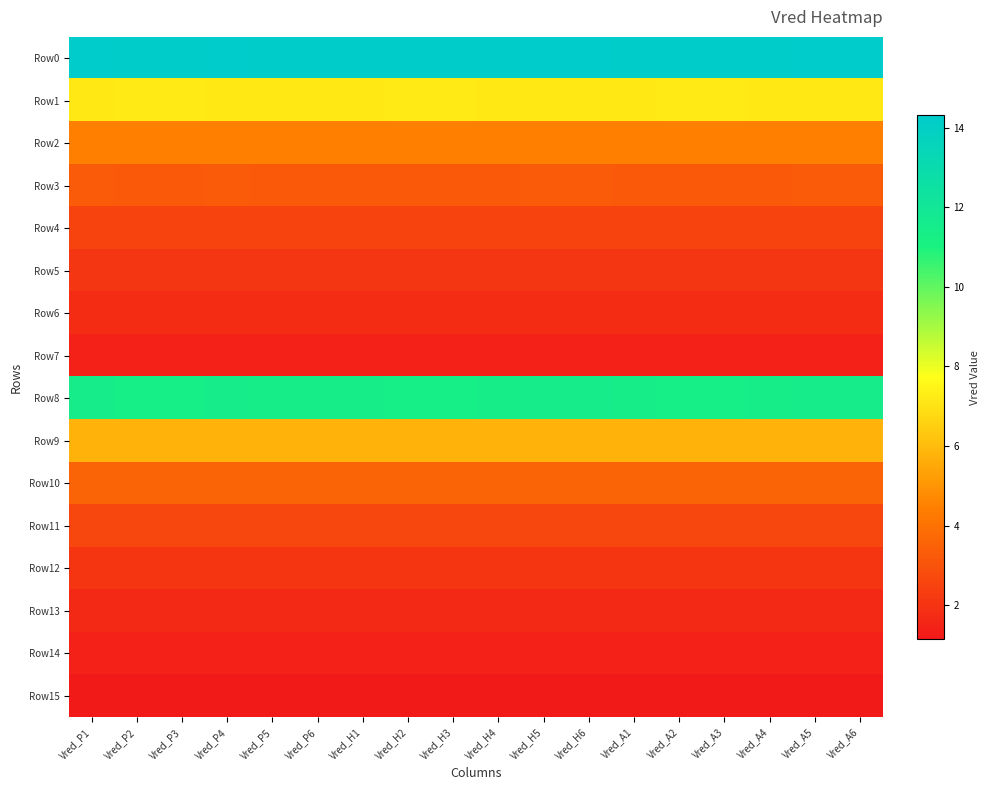

Reading right to left, list all the values displayed in this chart.

Row0: Vred_A6=14.3	Vred_A5=14.3	Vred_A4=14.2	Vred_A3=14.2	Vred_A2=14.2	Vred_A1=14.2	Vred_H6=14.3	Vred_H5=14.3	Vred_H4=14.2	Vred_H3=14.2	Vred_H2=14.2	Vred_H1=14.2	Vred_P6=14.2	Vred_P5=14.2	Vred_P4=14.3	Vred_P3=14.2	Vred_P2=14.2	Vred_P1=14.3
Row1: Vred_A6=7.2	Vred_A5=7.2	Vred_A4=7.2	Vred_A3=7.2	Vred_A2=7.2	Vred_A1=7.2	Vred_H6=7.2	Vred_H5=7.2	Vred_H4=7.2	Vred_H3=7.2	Vred_H2=7.2	Vred_H1=7.2	Vred_P6=7.2	Vred_P5=7.2	Vred_P4=7.2	Vred_P3=7.2	Vred_P2=7.2	Vred_P1=7.2
Row2: Vred_A6=4.4	Vred_A5=4.4	Vred_A4=4.5	Vred_A3=4.5	Vred_A2=4.5	Vred_A1=4.5	Vred_H6=4.4	Vred_H5=4.4	Vred_H4=4.5	Vred_H3=4.5	Vred_H2=4.5	Vred_H1=4.5	Vred_P6=4.5	Vred_P5=4.5	Vred_P4=4.4	Vred_P3=4.5	Vred_P2=4.5	Vred_P1=4.4
Row3: Vred_A6=3.3	Vred_A5=3.3	Vred_A4=3.2	Vred_A3=3.2	Vred_A2=3.2	Vred_A1=3.2	Vred_H6=3.3	Vred_H5=3.3	Vred_H4=3.2	Vred_H3=3.2	Vred_H2=3.2	Vred_H1=3.2	Vred_P6=3.2	Vred_P5=3.2	Vred_P4=3.3	Vred_P3=3.2	Vred_P2=3.2	Vred_P1=3.3
Row4: Vred_A6=2.5	Vred_A5=2.5	Vred_A4=2.5	Vred_A3=2.5	Vred_A2=2.5	Vred_A1=2.5	Vred_H6=2.5	Vred_H5=2.5	Vred_H4=2.5	Vred_H3=2.5	Vred_H2=2.5	Vred_H1=2.5	Vred_P6=2.5	Vred_P5=2.5	Vred_P4=2.5	Vred_P3=2.5	Vred_P2=2.5	Vred_P1=2.5
Row5: Vred_A6=2.1	Vred_A5=2.1	Vred_A4=2.1	Vred_A3=2.1	Vred_A2=2.1	Vred_A1=2.1	Vred_H6=2.1	Vred_H5=2.1	Vred_H4=2.1	Vred_H3=2.1	Vred_H2=2.1	Vred_H1=2.1	Vred_P6=2.1	Vred_P5=2.1	Vred_P4=2.1	Vred_P3=2.1	Vred_P2=2.1	Vred_P1=2.1
Row6: Vred_A6=1.8	Vred_A5=1.8	Vred_A4=1.8	Vred_A3=1.8	Vred_A2=1.8	Vred_A1=1.8	Vred_H6=1.8	Vred_H5=1.8	Vred_H4=1.8	Vred_H3=1.8	Vred_H2=1.8	Vred_H1=1.8	Vred_P6=1.8	Vred_P5=1.8	Vred_P4=1.8	Vred_P3=1.8	Vred_P2=1.8	Vred_P1=1.8
Row7: Vred_A6=1.4	Vred_A5=1.4	Vred_A4=1.4	Vred_A3=1.4	Vred_A2=1.4	Vred_A1=1.4	Vred_H6=1.4	Vred_H5=1.4	Vred_H4=1.4	Vred_H3=1.4	Vred_H2=1.4	Vred_H1=1.4	Vred_P6=1.4	Vred_P5=1.4	Vred_P4=1.4	Vred_P3=1.4	Vred_P2=1.4	Vred_P1=1.4
Row8: Vred_A6=11.5	Vred_A5=11.5	Vred_A4=11.4	Vred_A3=11.4	Vred_A2=11.4	Vred_A1=11.4	Vred_H6=11.5	Vred_H5=11.5	Vred_H4=11.4	Vred_H3=11.4	Vred_H2=11.4	Vred_H1=11.4	Vred_P6=11.4	Vred_P5=11.4	Vred_P4=11.5	Vred_P3=11.4	Vred_P2=11.4	Vred_P1=11.5
Row9: Vred_A6=5.7	Vred_A5=5.7	Vred_A4=5.7	Vred_A3=5.7	Vred_A2=5.7	Vred_A1=5.7	Vred_H6=5.7	Vred_H5=5.7	Vred_H4=5.7	Vred_H3=5.7	Vred_H2=5.7	Vred_H1=5.7	Vred_P6=5.7	Vred_P5=5.7	Vred_P4=5.7	Vred_P3=5.7	Vred_P2=5.7	Vred_P1=5.7
Row10: Vred_A6=3.6	Vred_A5=3.6	Vred_A4=3.6	Vred_A3=3.6	Vred_A2=3.6	Vred_A1=3.6	Vred_H6=3.6	Vred_H5=3.6	Vred_H4=3.6	Vred_H3=3.6	Vred_H2=3.6	Vred_H1=3.6	Vred_P6=3.6	Vred_P5=3.6	Vred_P4=3.6	Vred_P3=3.6	Vred_P2=3.6	Vred_P1=3.6
Row11: Vred_A6=2.6	Vred_A5=2.6	Vred_A4=2.6	Vred_A3=2.6	Vred_A2=2.6	Vred_A1=2.6	Vred_H6=2.6	Vred_H5=2.6	Vred_H4=2.6	Vred_H3=2.6	Vred_H2=2.6	Vred_H1=2.6	Vred_P6=2.6	Vred_P5=2.6	Vred_P4=2.6	Vred_P3=2.6	Vred_P2=2.6	Vred_P1=2.6
Row12: Vred_A6=2.0	Vred_A5=2.0	Vred_A4=2.0	Vred_A3=2.0	Vred_A2=2.0	Vred_A1=2.0	Vred_H6=2.0	Vred_H5=2.0	Vred_H4=2.0	Vred_H3=2.0	Vred_H2=2.0	Vred_H1=2.0	Vred_P6=2.0	Vred_P5=2.0	Vred_P4=2.0	Vred_P3=2.0	Vred_P2=2.0	Vred_P1=2.0
Row13: Vred_A6=1.7	Vred_A5=1.7	Vred_A4=1.7	Vred_A3=1.7	Vred_A2=1.7	Vred_A1=1.7	Vred_H6=1.7	Vred_H5=1.7	Vred_H4=1.7	Vred_H3=1.7	Vred_H2=1.7	Vred_H1=1.7	Vred_P6=1.7	Vred_P5=1.7	Vred_P4=1.7	Vred_P3=1.7	Vred_P2=1.7	Vred_P1=1.7
Row14: Vred_A6=1.4	Vred_A5=1.4	Vred_A4=1.4	Vred_A3=1.4	Vred_A2=1.4	Vred_A1=1.4	Vred_H6=1.4	Vred_H5=1.4	Vred_H4=1.4	Vred_H3=1.4	Vred_H2=1.4	Vred_H1=1.4	Vred_P6=1.4	Vred_P5=1.4	Vred_P4=1.4	Vred_P3=1.4	Vred_P2=1.4	Vred_P1=1.4
Row15: Vred_A6=1.1	Vred_A5=1.1	Vred_A4=1.1	Vred_A3=1.1	Vred_A2=1.1	Vred_A1=1.1	Vred_H6=1.1	Vred_H5=1.1	Vred_H4=1.1	Vred_H3=1.1	Vred_H2=1.1	Vred_H1=1.1	Vred_P6=1.1	Vred_P5=1.1	Vred_P4=1.1	Vred_P3=1.1	Vred_P2=1.1	Vred_P1=1.1